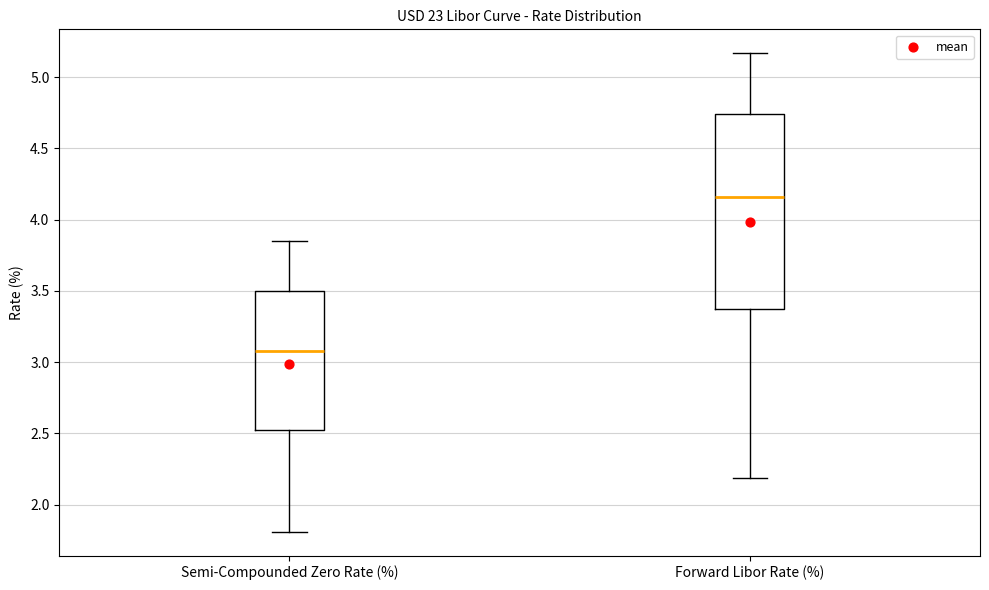

Where does the lower whisker of the box for Forward Libor Rate (%) end on the y-axis? The values are not printed on the chart, so give them approximately, as read against the axis.

2.20